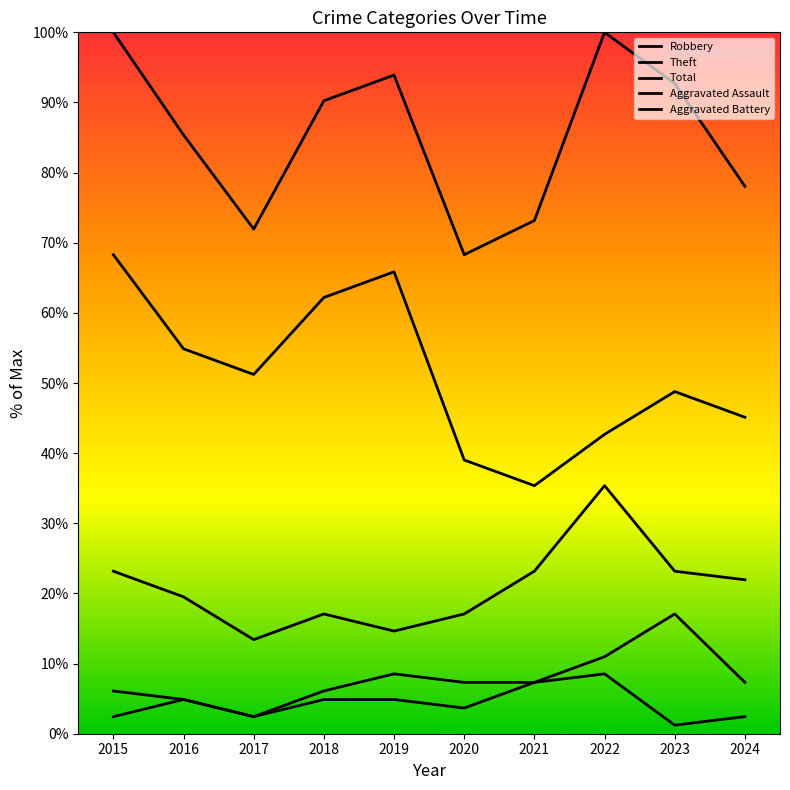

In Theft, how many points are higher than both neighbors (excluding endpoints)?

2